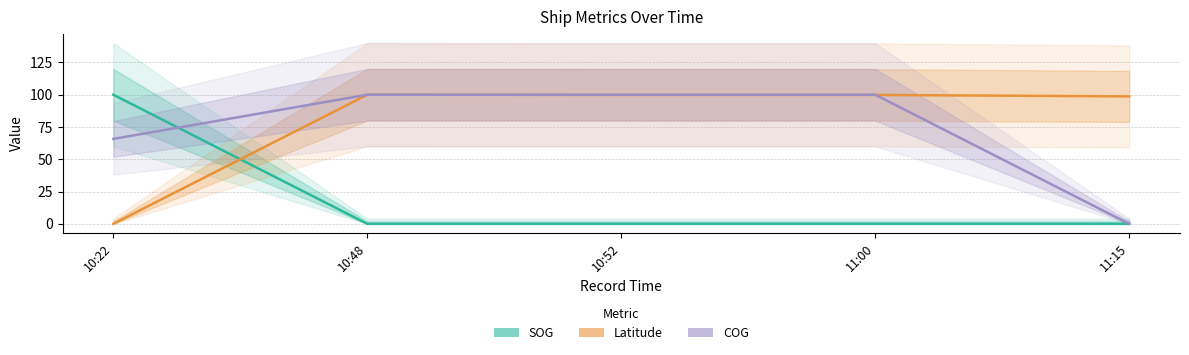

Reading left to right, what are all the values shown in this chart?

SOG: 10:22=100.0	10:48=0.0	10:52=0.0	11:00=0.0	11:15=0.0
Latitude: 10:22=0.0	10:48=100.0	10:52=99.8	11:00=99.8	11:15=98.7
COG: 10:22=65.8	10:48=100.0	10:52=100.0	11:00=100.0	11:15=0.0